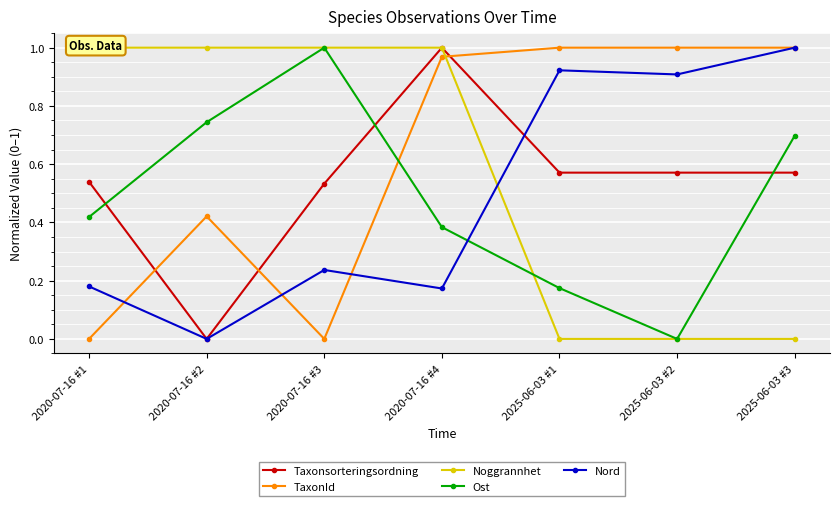

Which series has the widest spread of values?

Taxonsorteringsordning